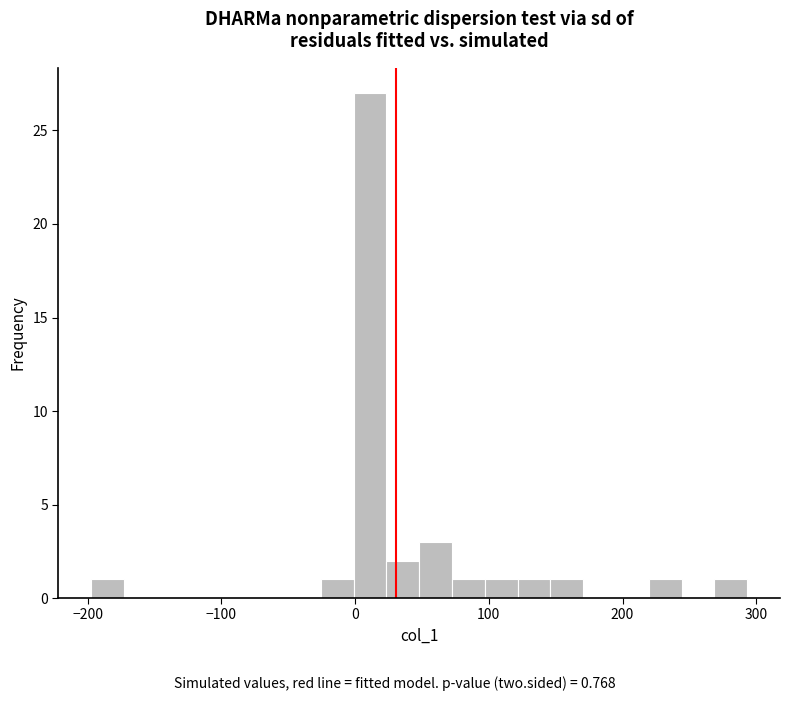

Read against the x-axis, roughly where is the centre of the tallest bar?

10